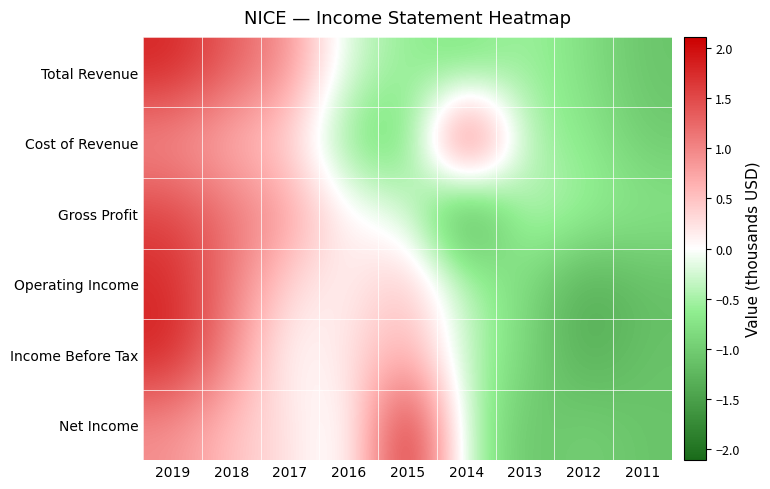

Between 2018 and 2017, which is larger?

2018